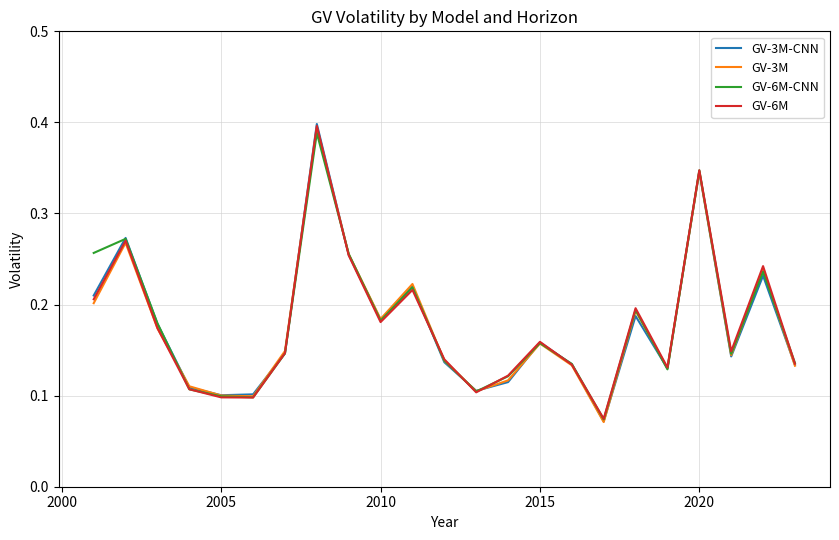

How many lines are shown in the chart?

4